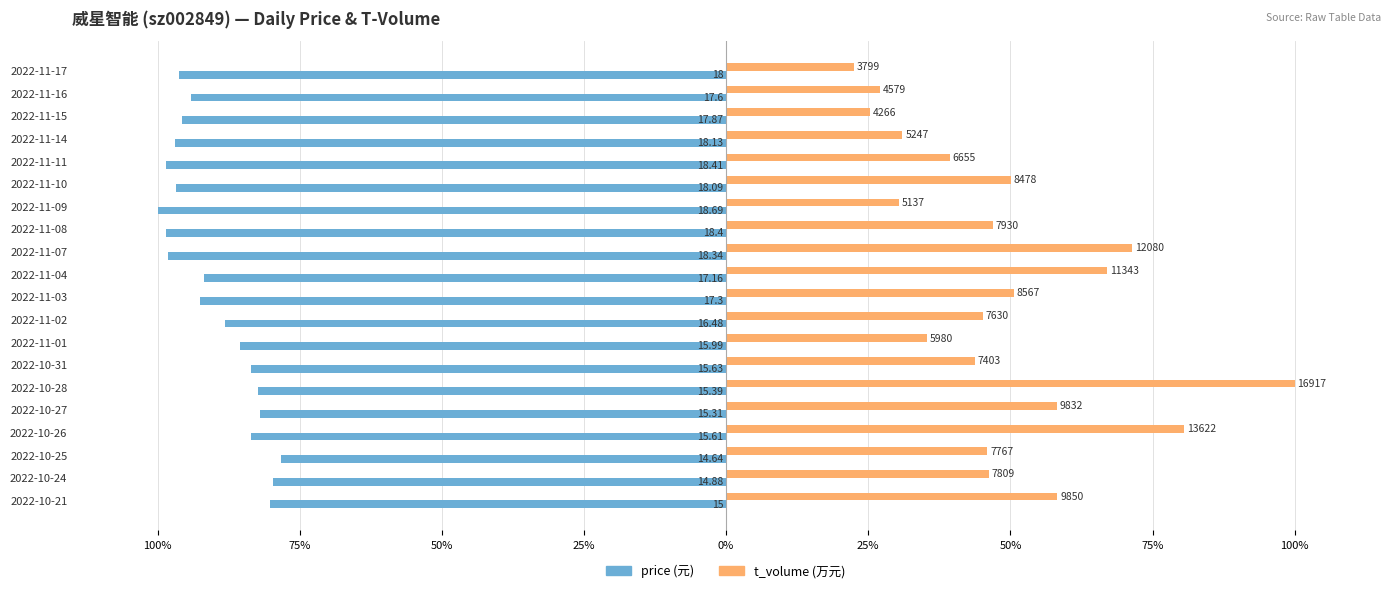

What is the value of the t_volume bar at the 19th from the left?

27.1